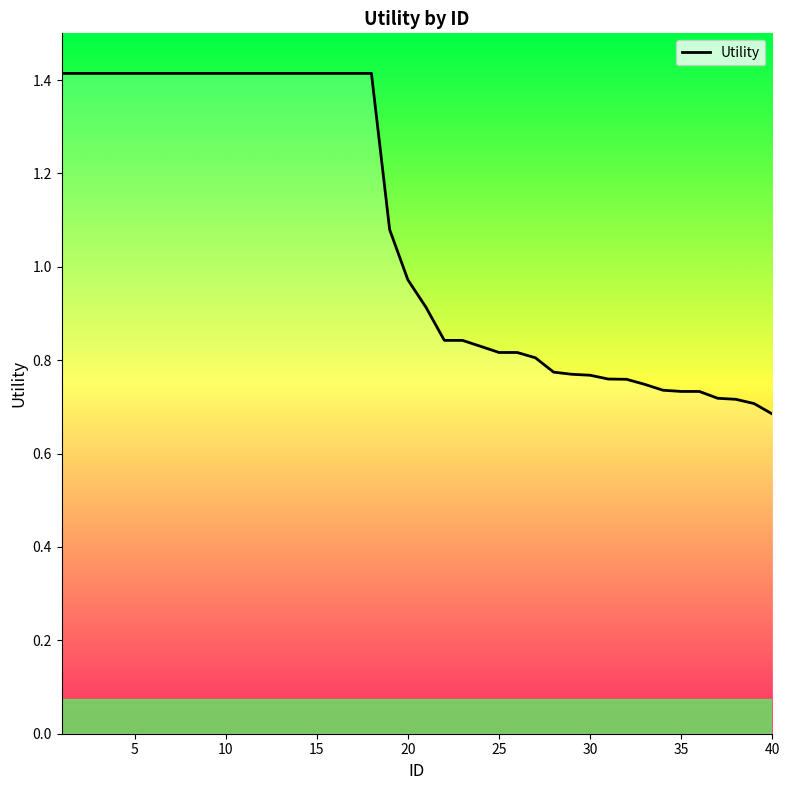

What is the maximum value shown in the chart?

1.4